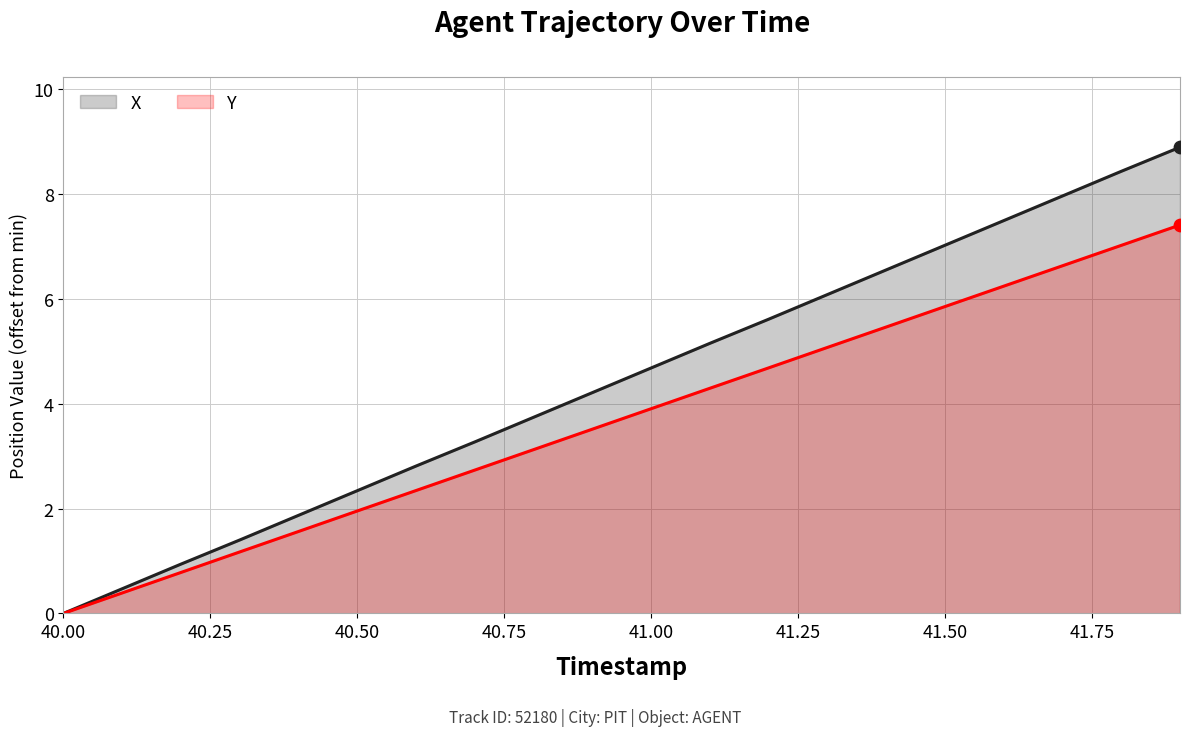

Which series has the largest total across all categories?

X